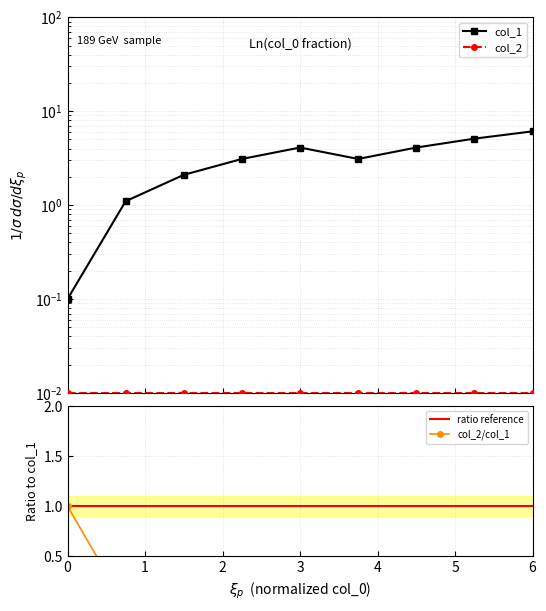

How many interior local peaks (higher than both neighbors) does the data have?

1